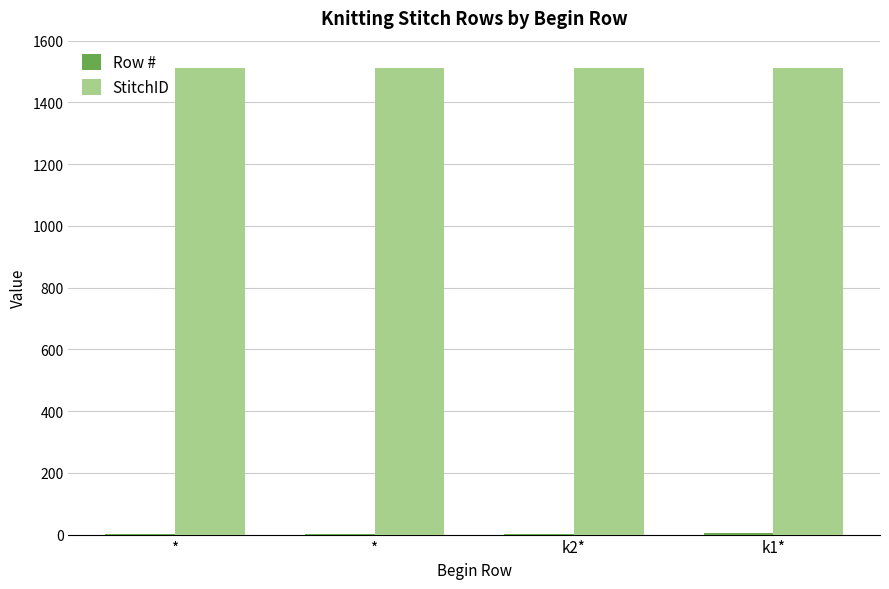

Rank the series by their maximum value, from lowest to highest.

Row #, StitchID